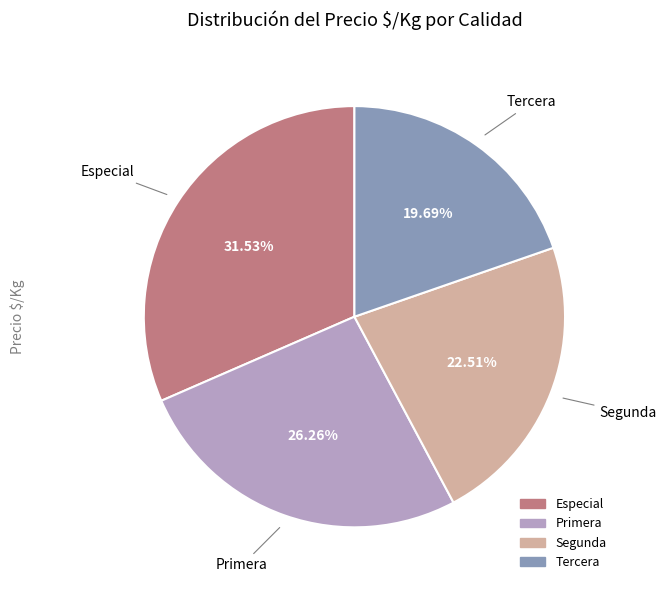

Between Tercera and Especial, which is larger?

Especial